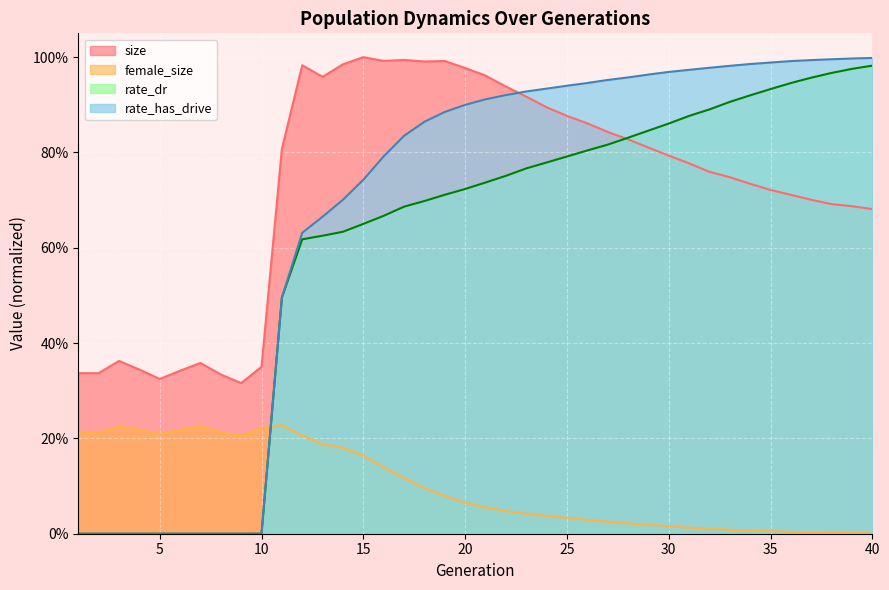

Which category has the lowest value in the size series?

9